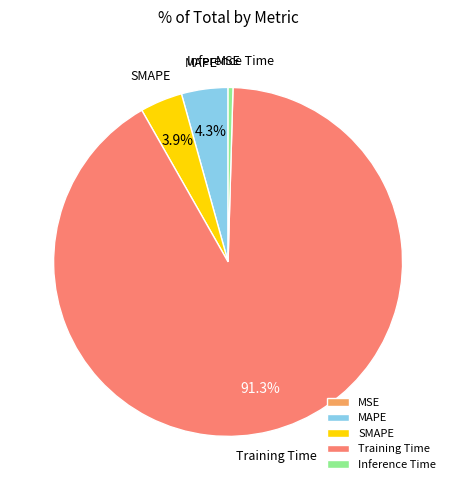

Between Training Time and Inference Time, which is larger?

Training Time